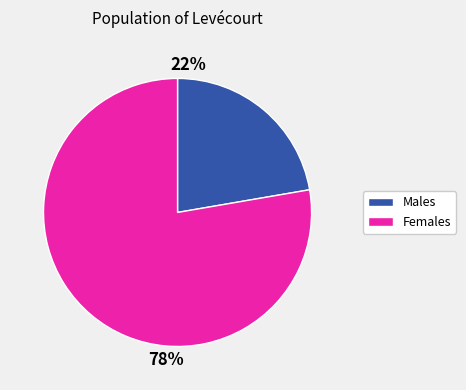

What portion of the pie excludes 12?

22.3%